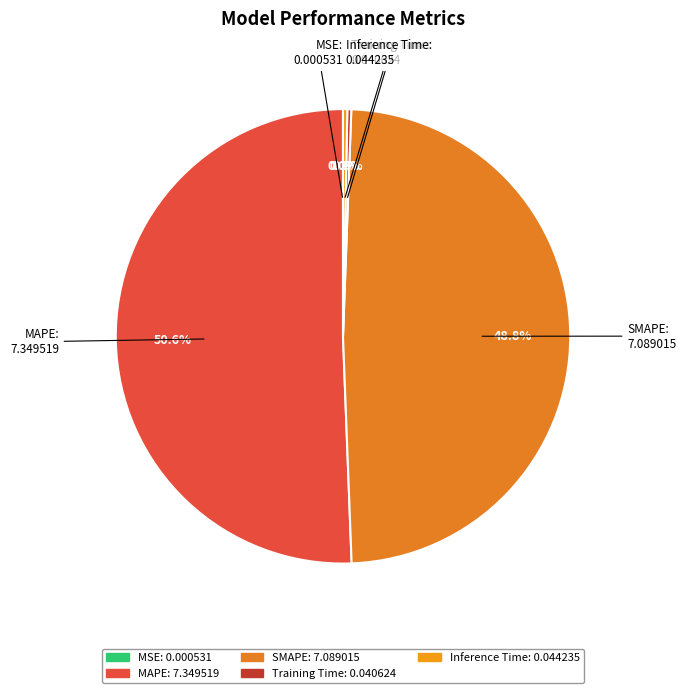

Which category has the biggest portion of the pie?

MAPE